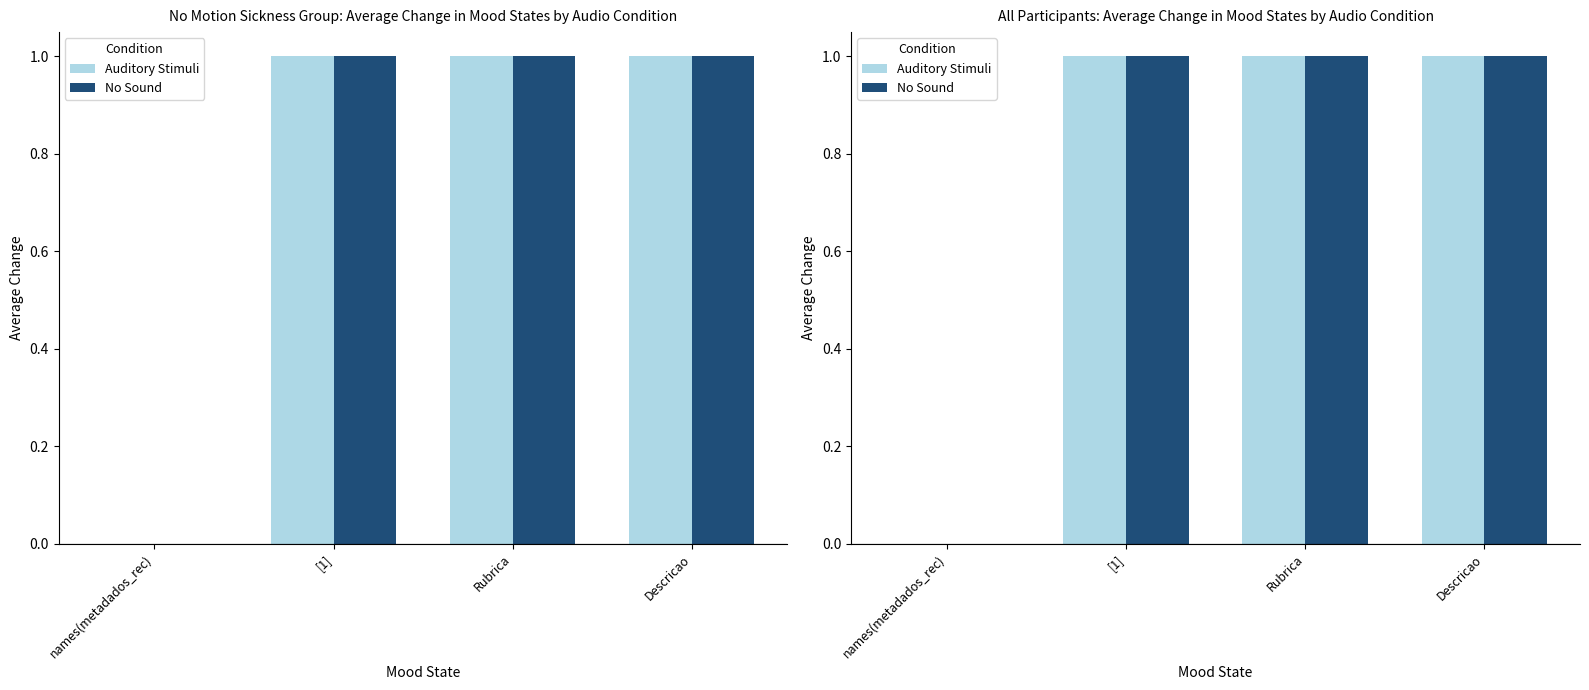

What is the label of the 2nd bar from the left?

[1]